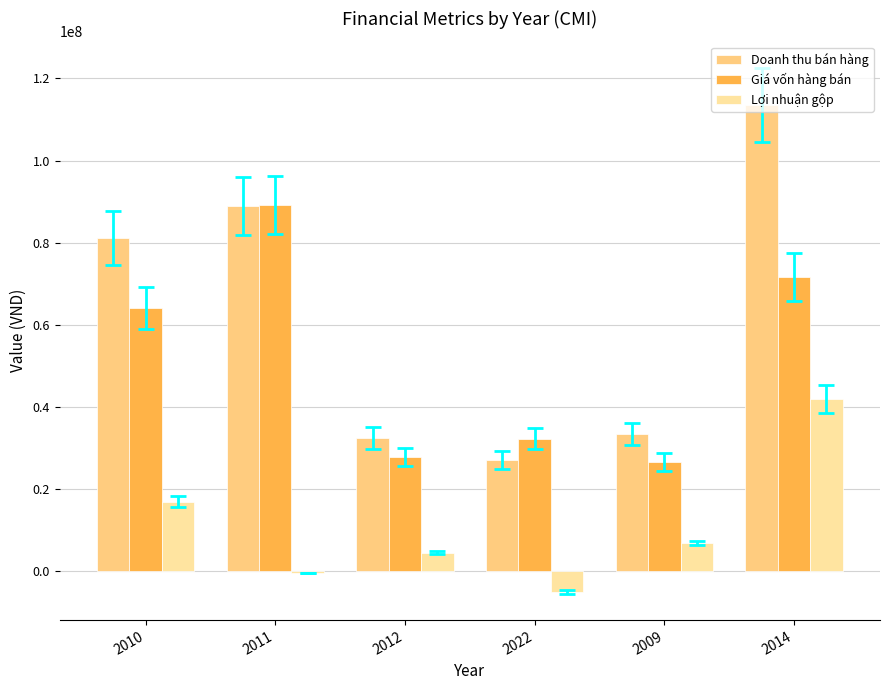

Is the value of Doanh thu bán hàng at 2011 greater than the value of Giá vốn hàng bán at 2010?

Yes